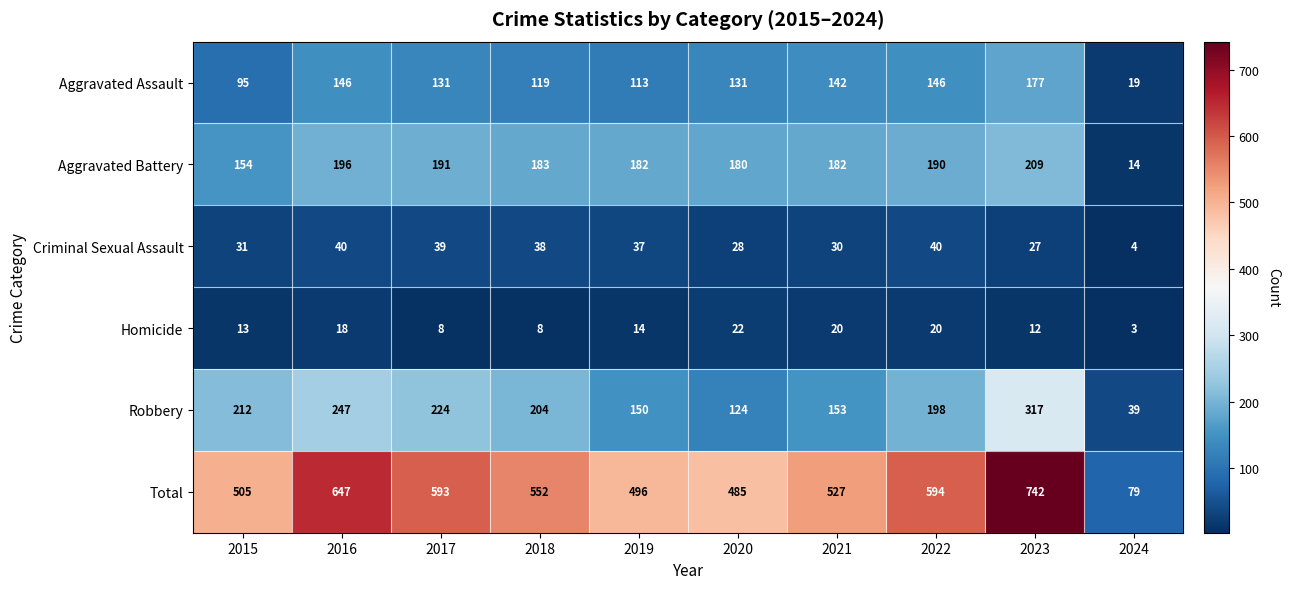

What is the total value across all series at 2020?

970